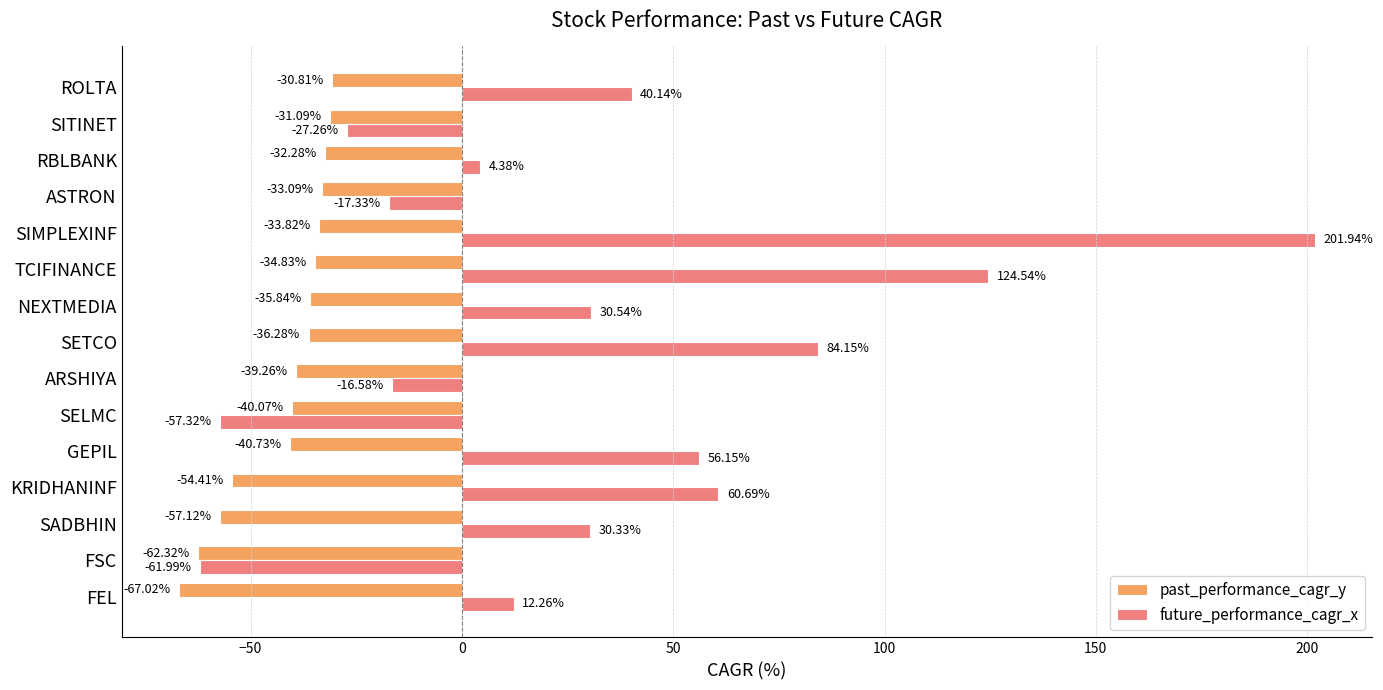

Is the value of past_performance_cagr_y at TCIFINANCE greater than the value of future_performance_cagr_x at SELMC?

Yes